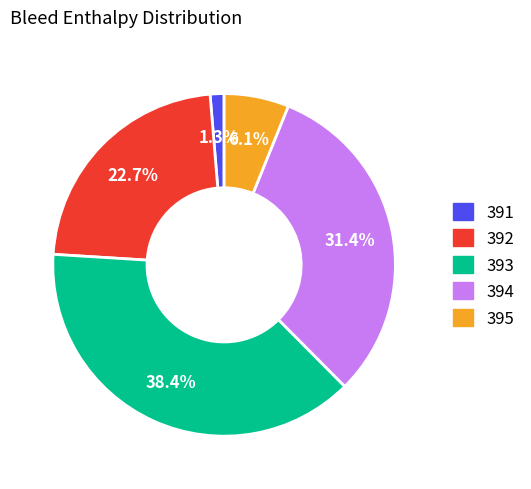

Rank the categories by value from lowest to highest.

391, 395, 392, 394, 393